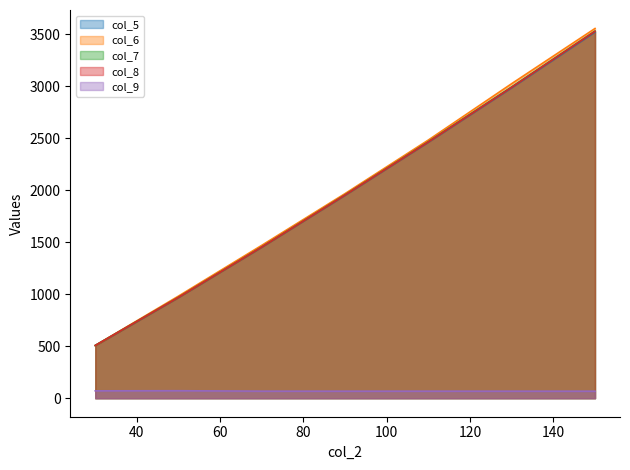

Which category has the lowest value across all series?

150